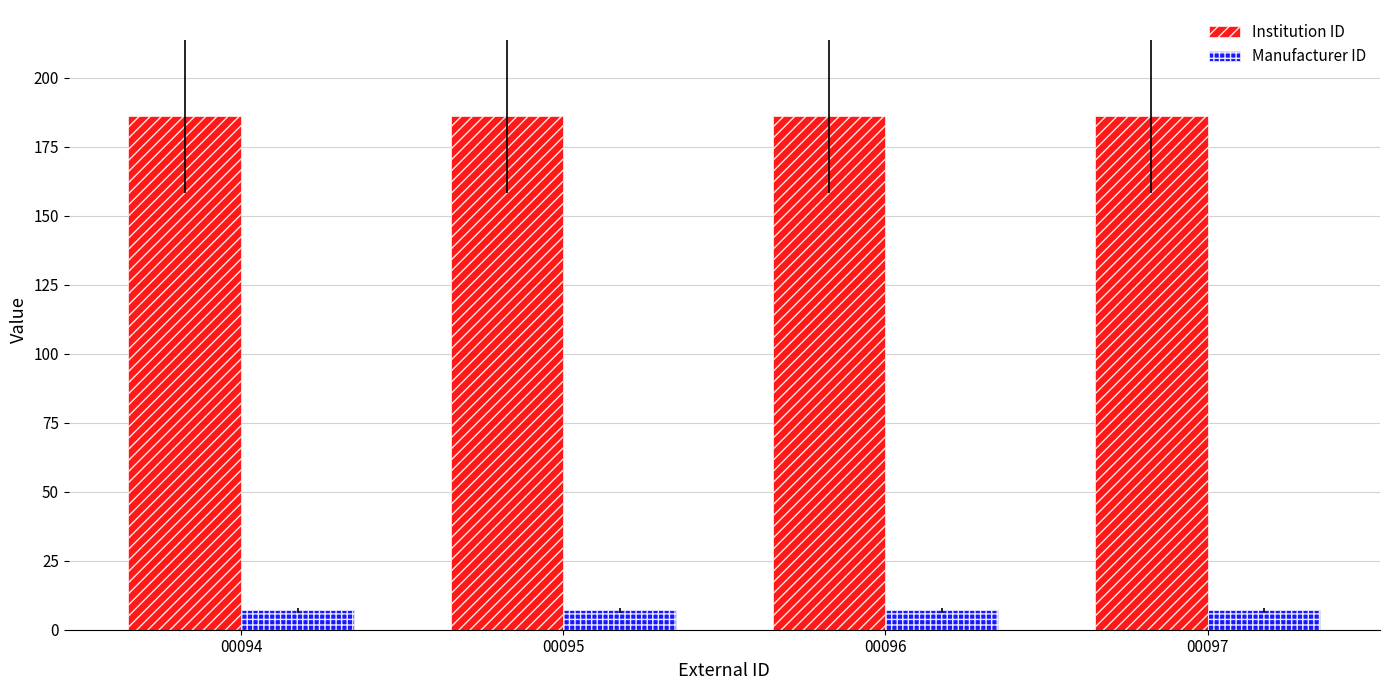

What is the greatest value displayed?

186